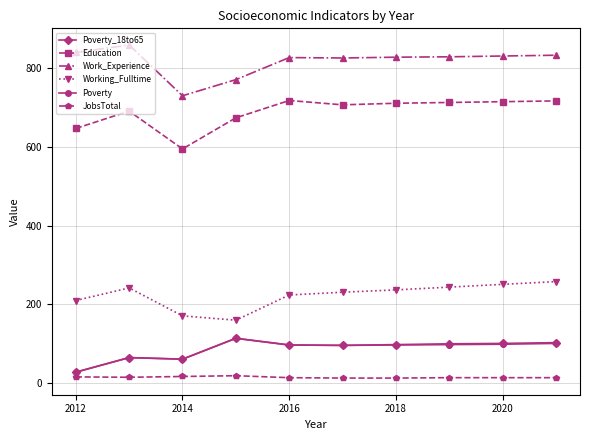

True or false: Education and Working_Fulltime intersect in this chart.

False